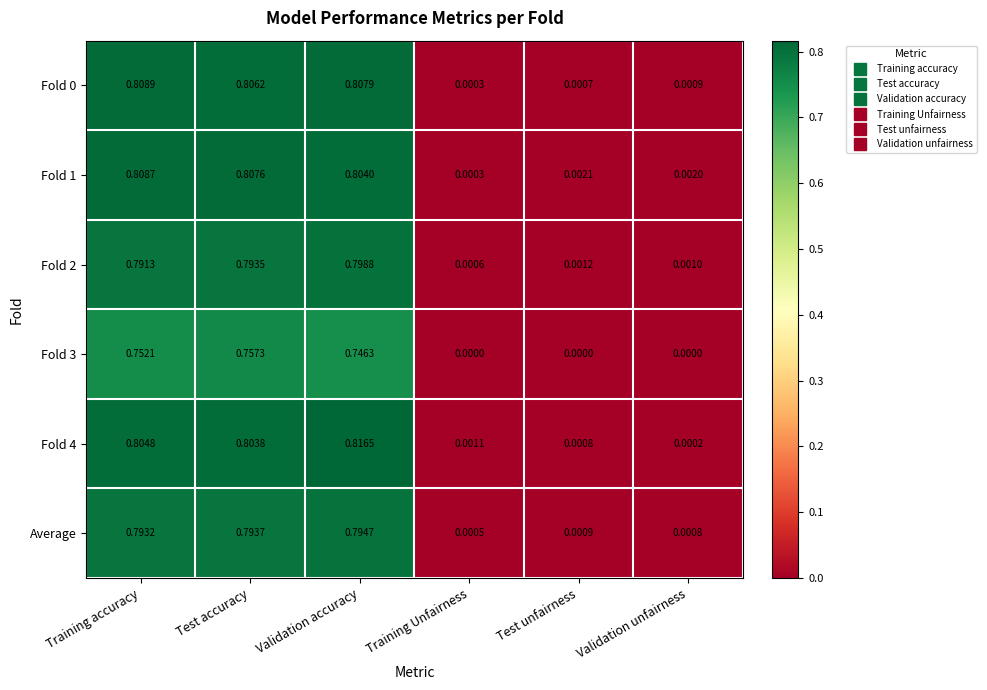

At which category is the sum across all series the highest?

Validation accuracy